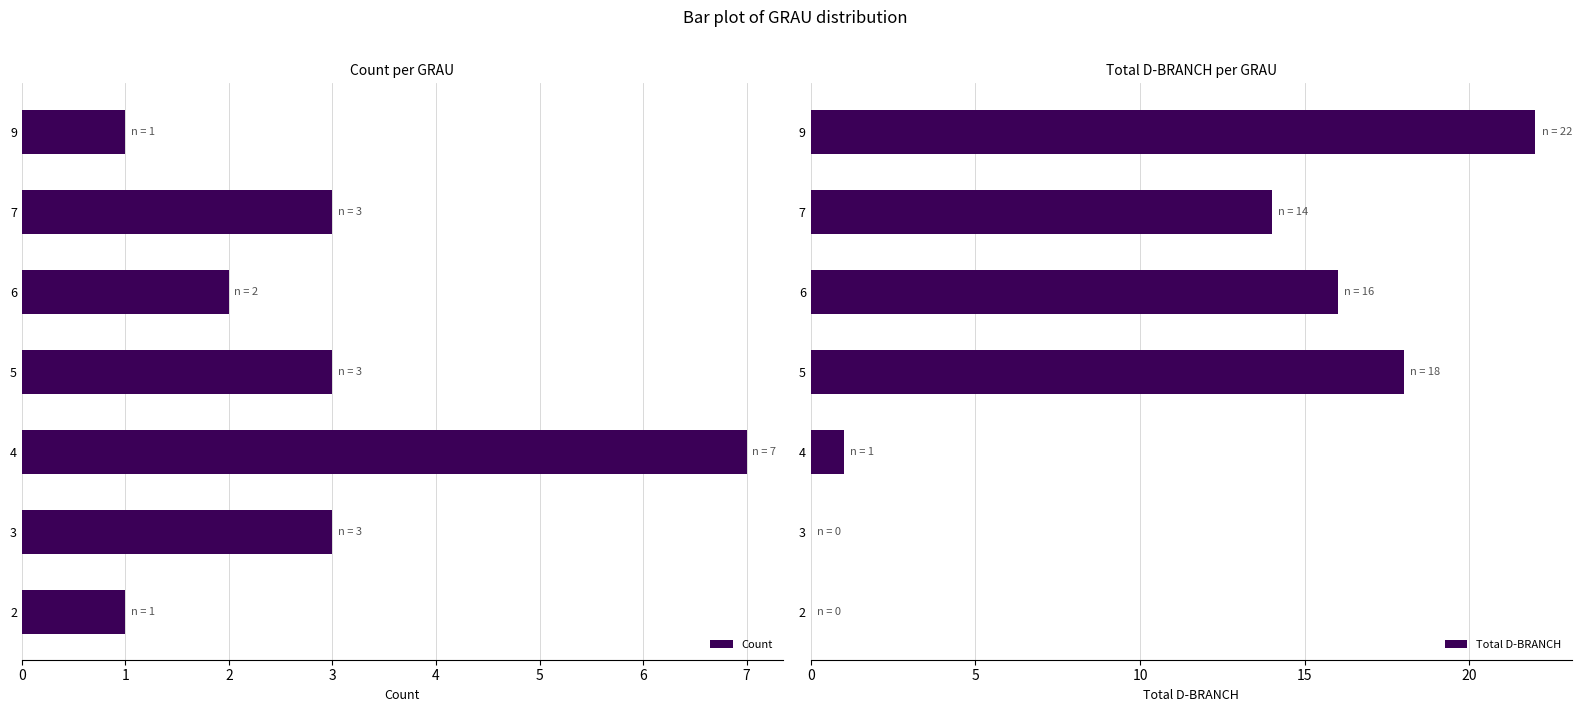

What is the sum of all Count values?

20